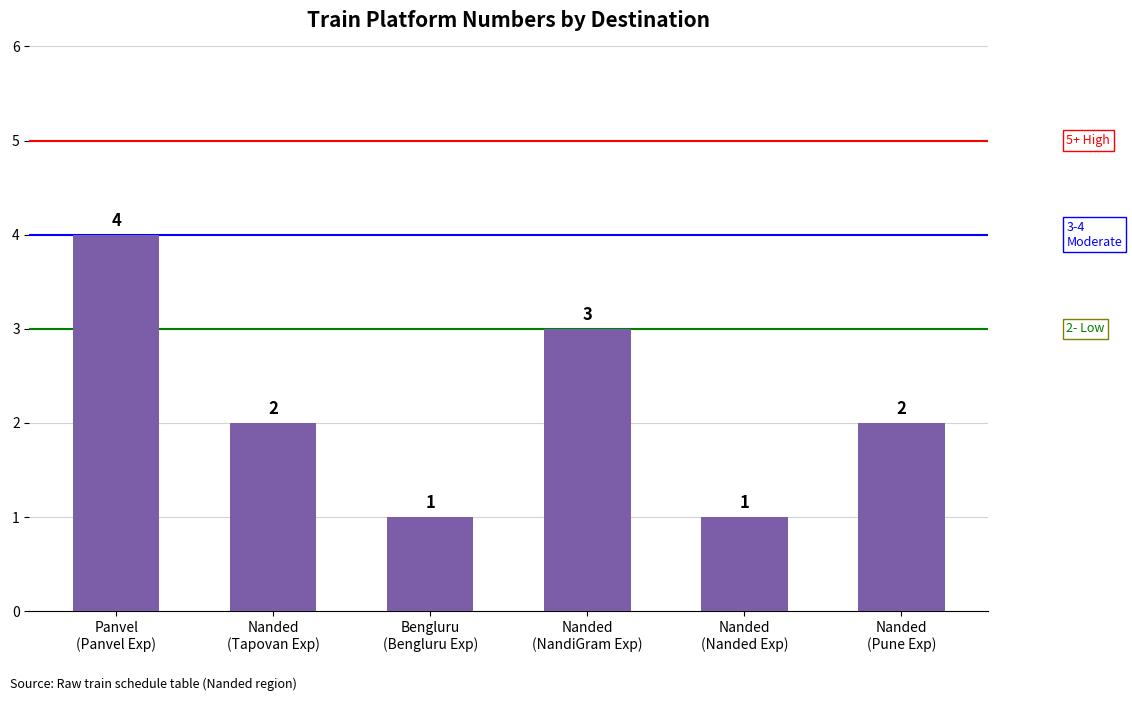

What is the maximum value shown in the chart?

4